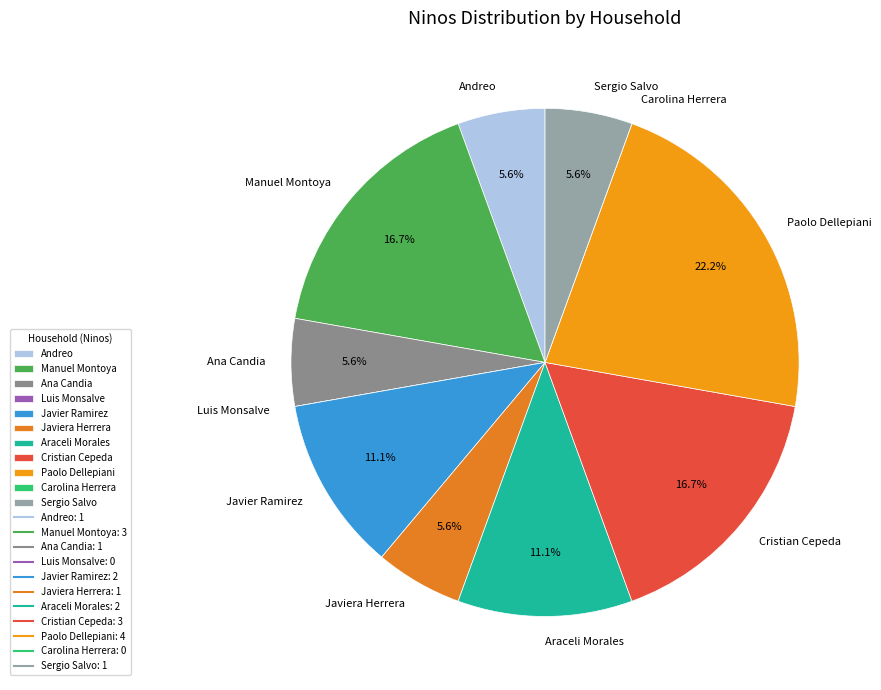

Is there any slice that represents more than half of the pie?

No